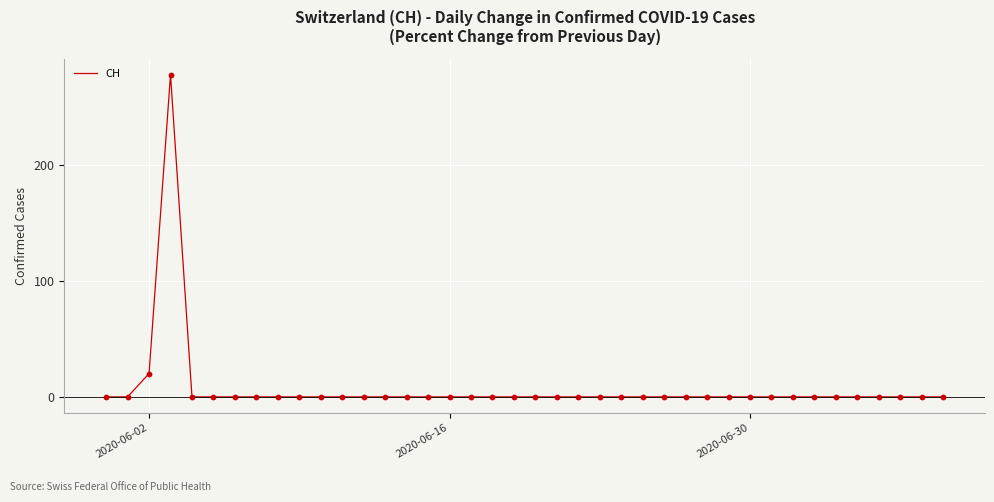

Does the chart have visible grid lines?

Yes